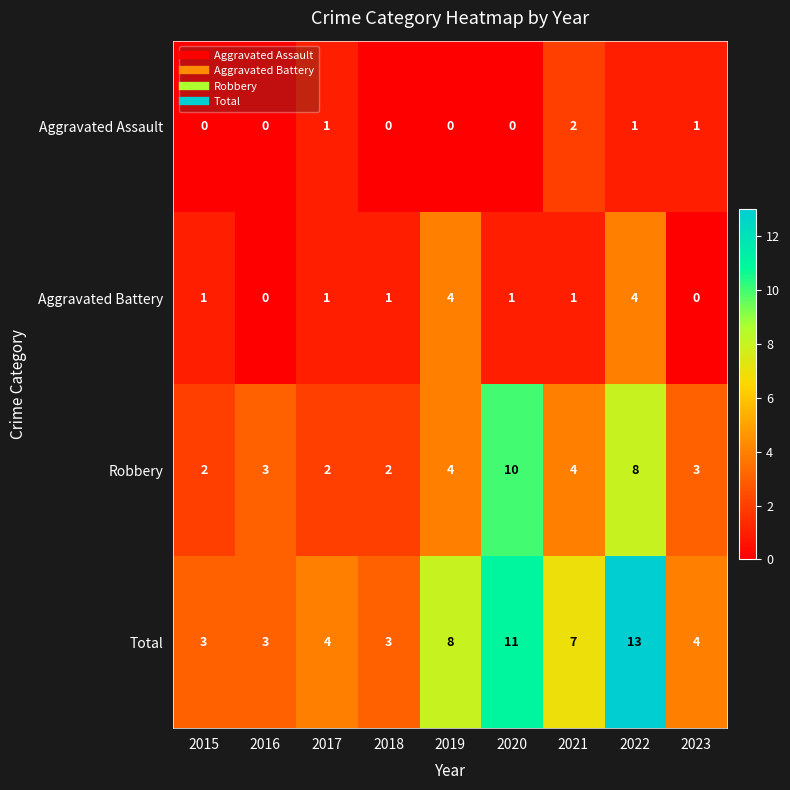

What is the spread (max minus min) of values at 2022?

12